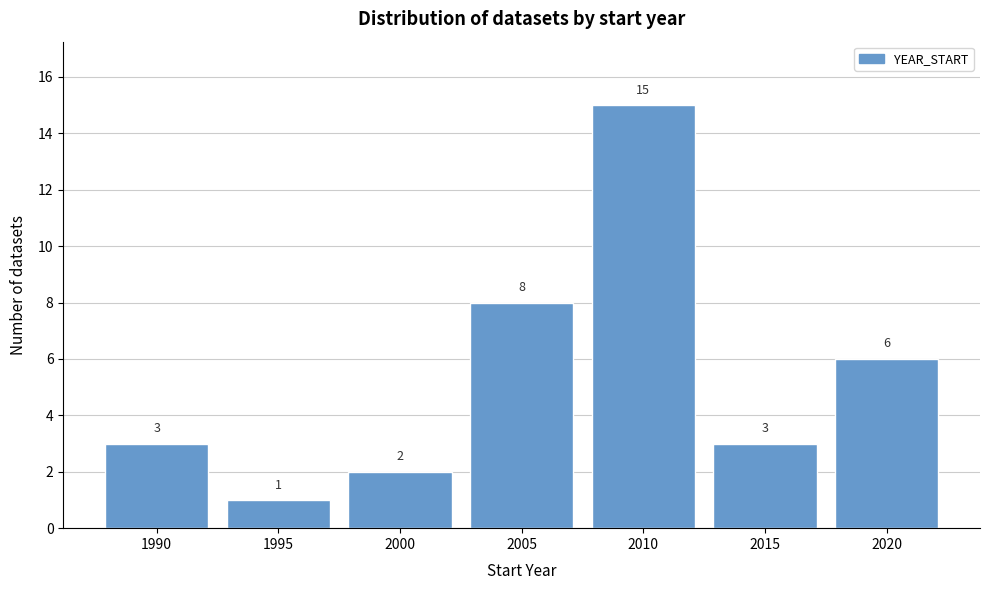

Reading right to left, transcribe all the data shown in this chart.

6	3	15	8	2	1	3